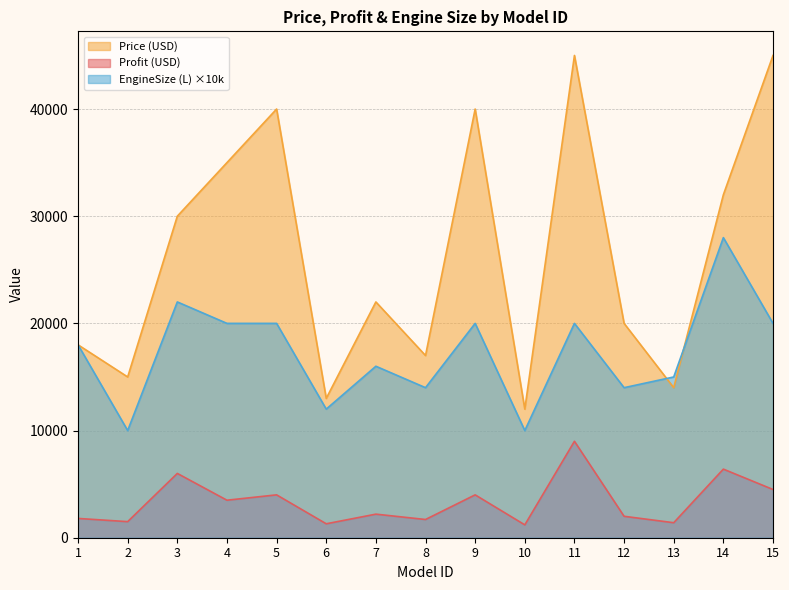

At which label is Profit (USD) closest to 5100?

15